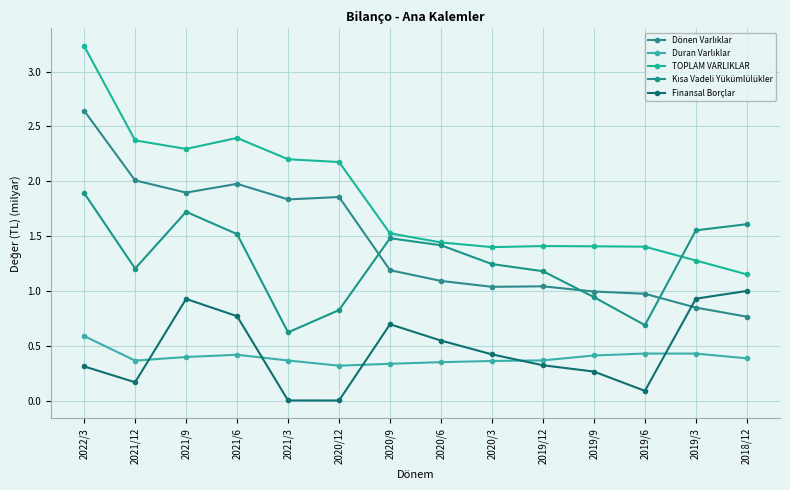

At how many categories does at least one series exceed 3?

1